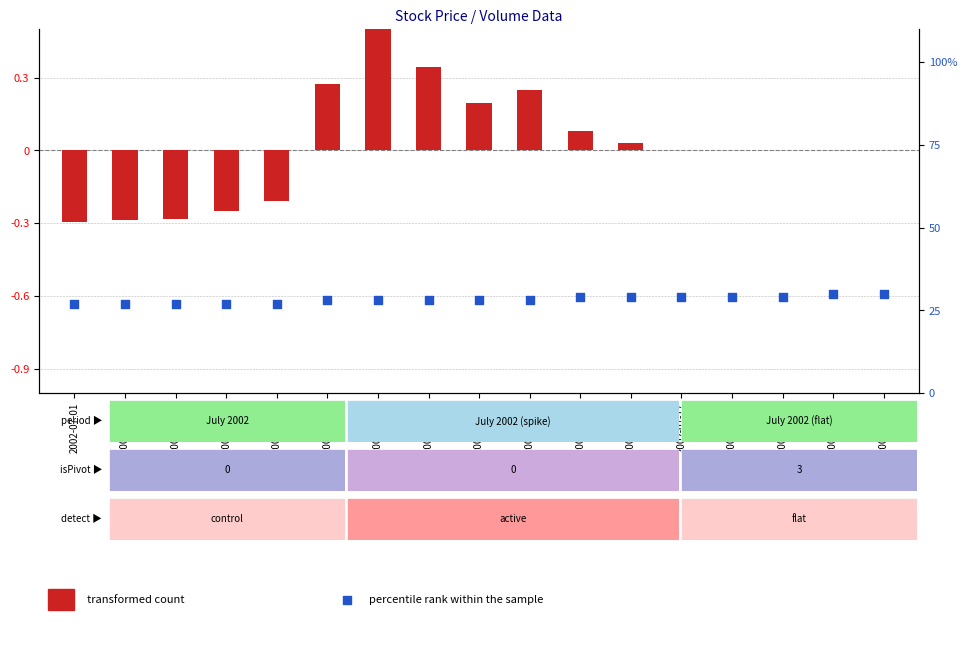

At which category is the sum across all series the highest?

2002-07-22